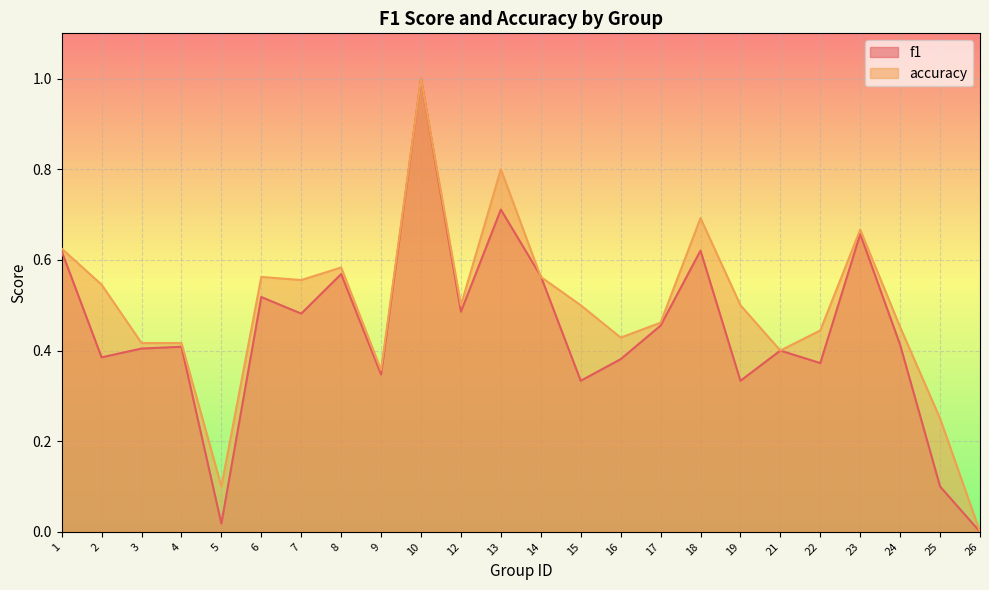

At which label is accuracy closest to 0?

26